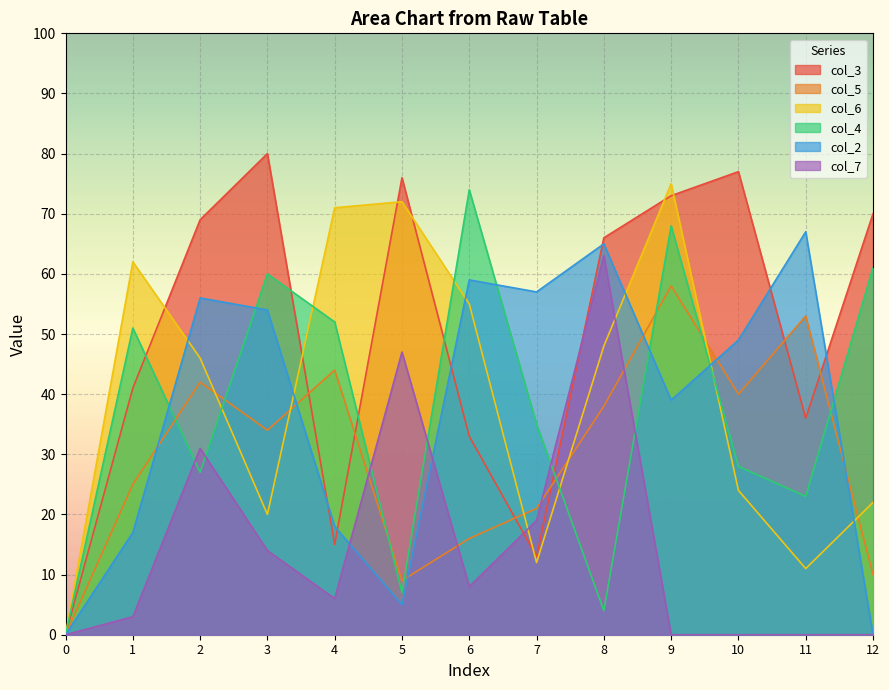

Reading right to left, what are all the values shown in this chart?

col_3: 70	36	77	73	66	13	33	76	15	80	69	41	0
col_5: 10	53	40	58	38	21	16	9	44	34	42	25	0
col_6: 22	11	24	75	48	12	55	72	71	20	46	62	0
col_4: 61	23	28	68	4	35	74	7	52	60	27	51	0
col_2: 0	67	49	39	65	57	59	5	18	54	56	17	0
col_7: 0	0	0	0	63	19	8	47	6	14	31	3	0